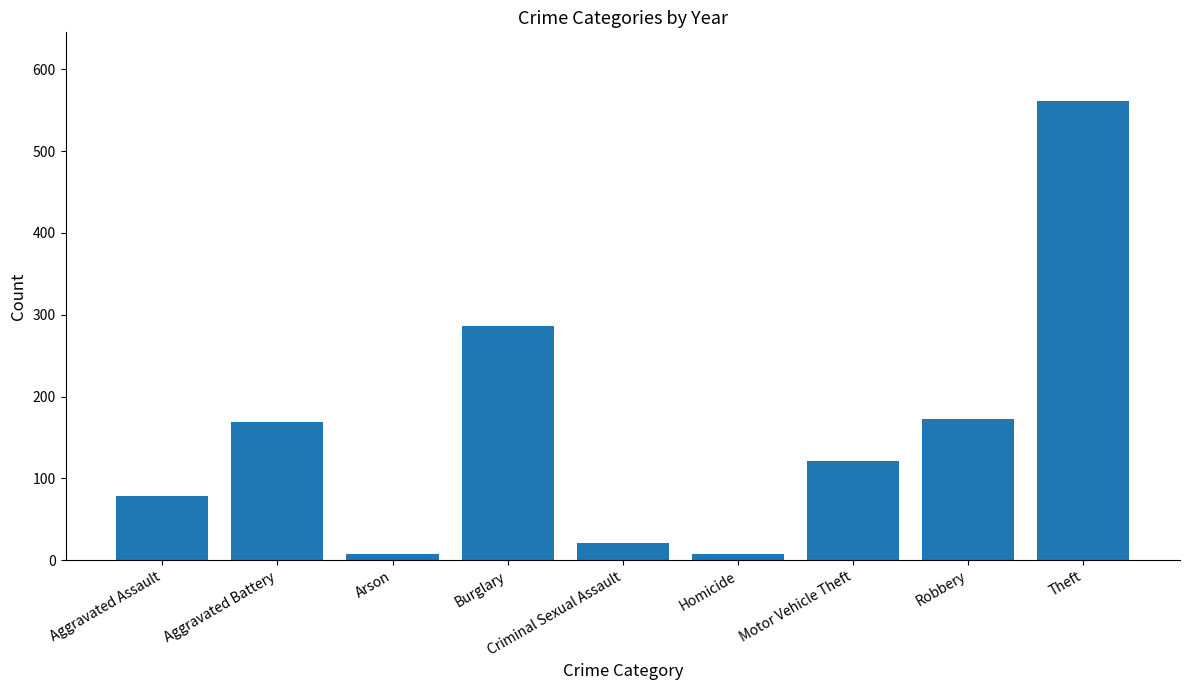

What is the change in value from Motor Vehicle Theft to Robbery?

+51